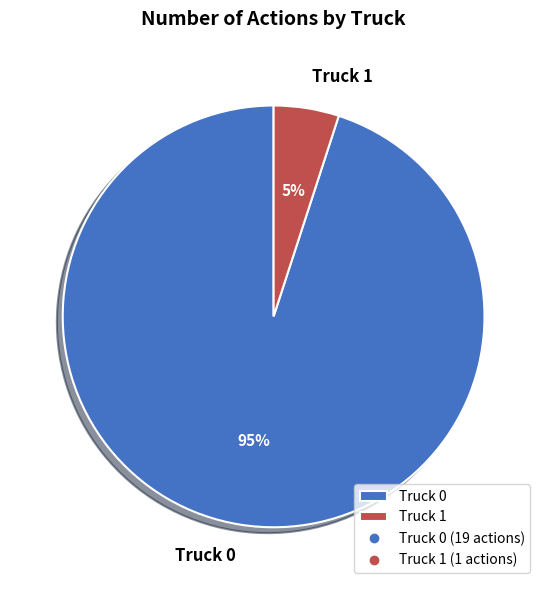

Combined, do Truck 1 and Truck 0 account for over 50%?

Yes